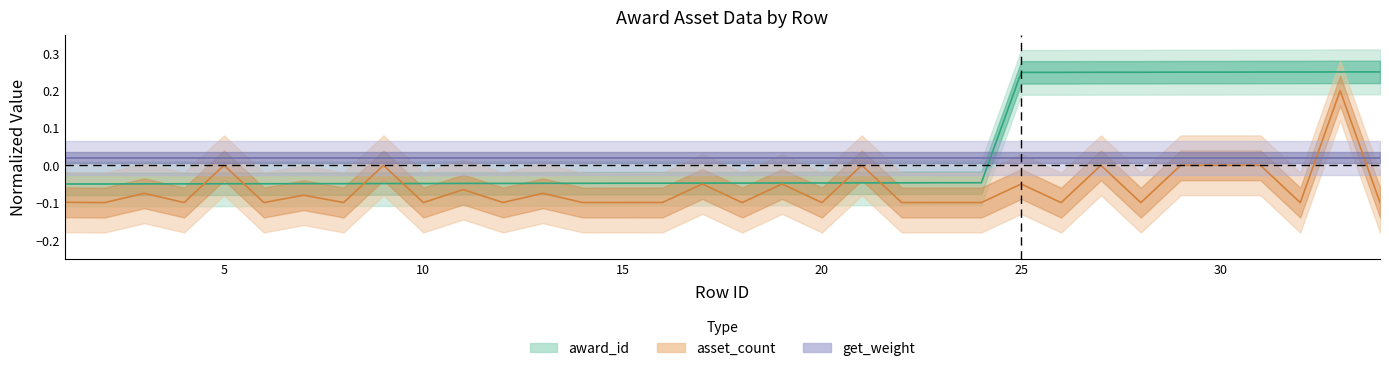

Which series has the largest total across all categories?

award_id